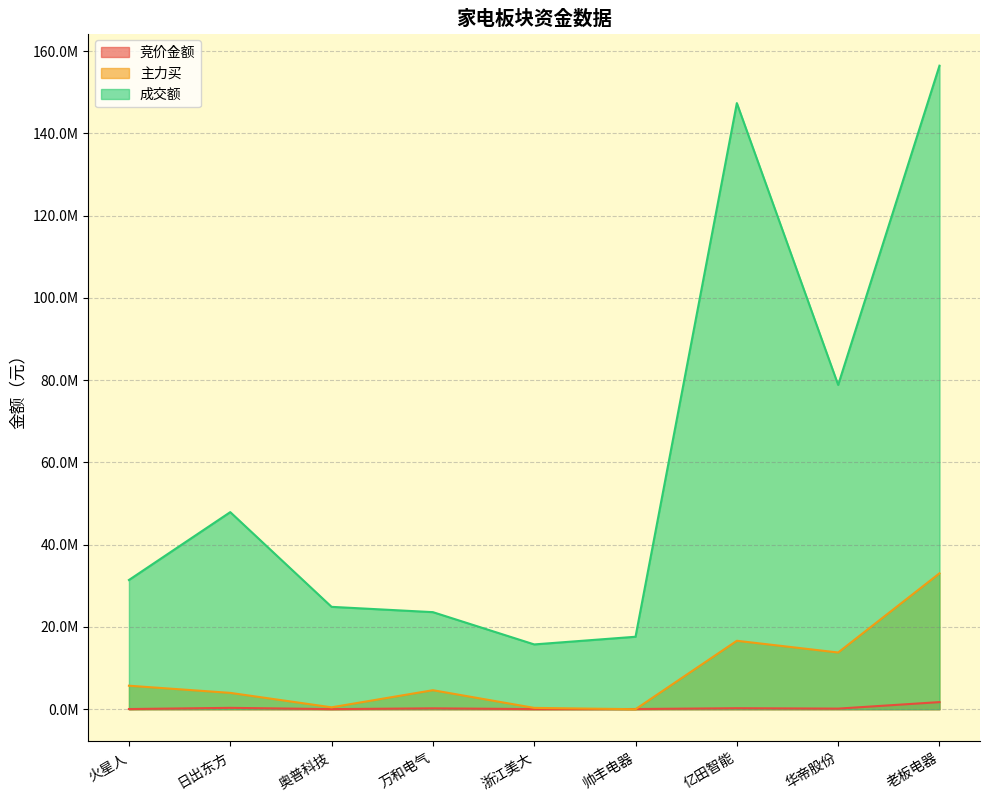

How many values in 主力买 are above zero?

8